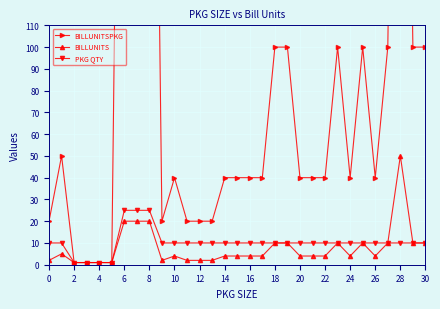

True or false: BILLUNITSPKG and PKG QTY cross at least once.

False